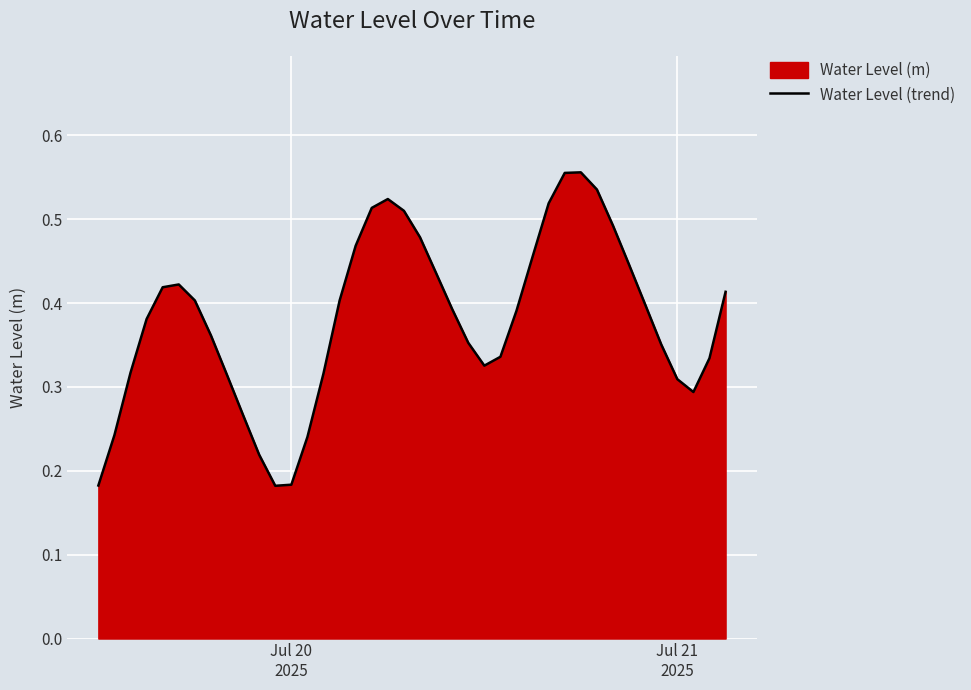

Does the chart display data point markers on the line(s)?

No